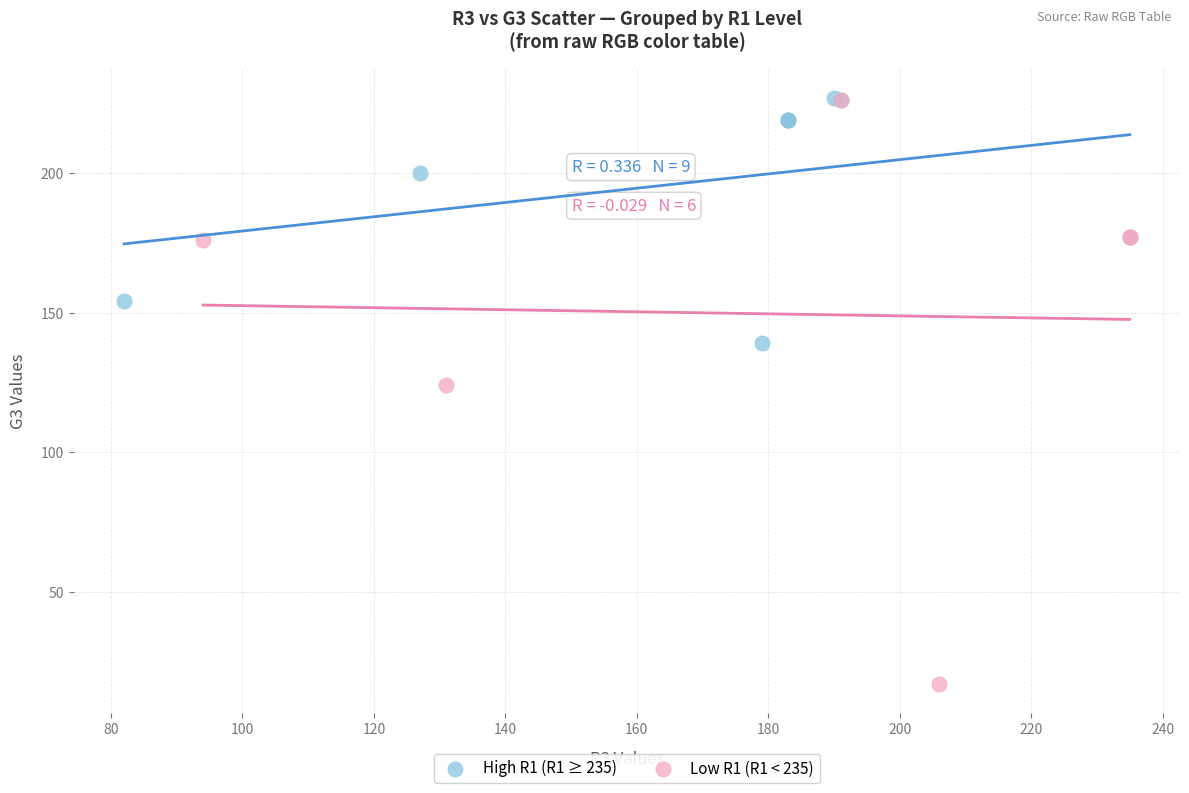

Which series reaches the minimum Y coordinate?

Low R1 (R1 < 235)